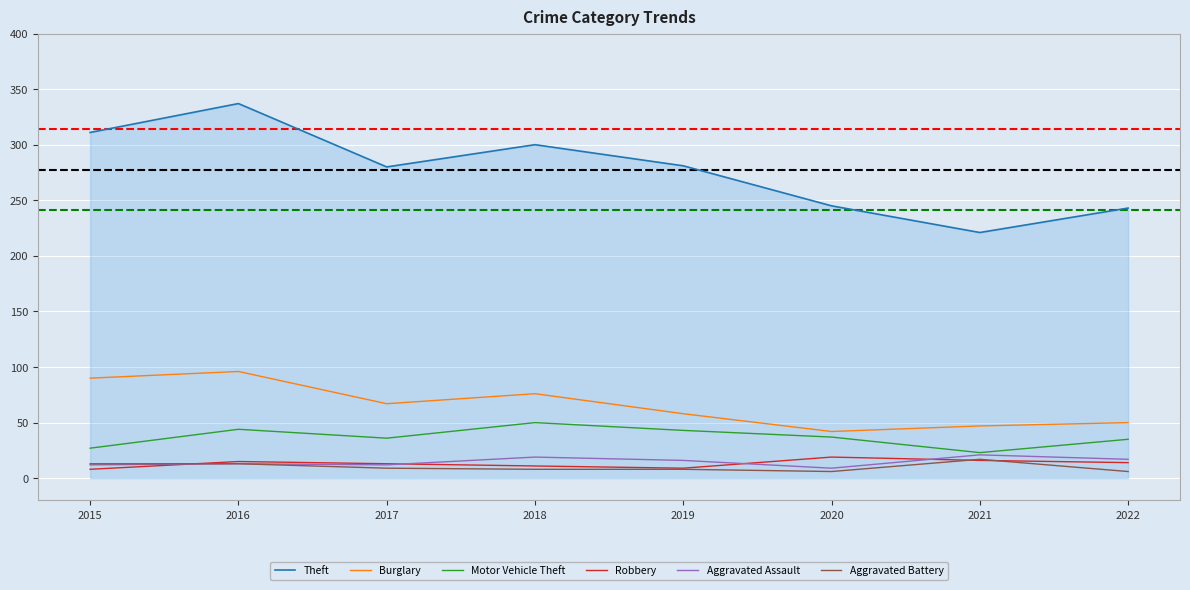

Which series has the widest spread of values?

Theft